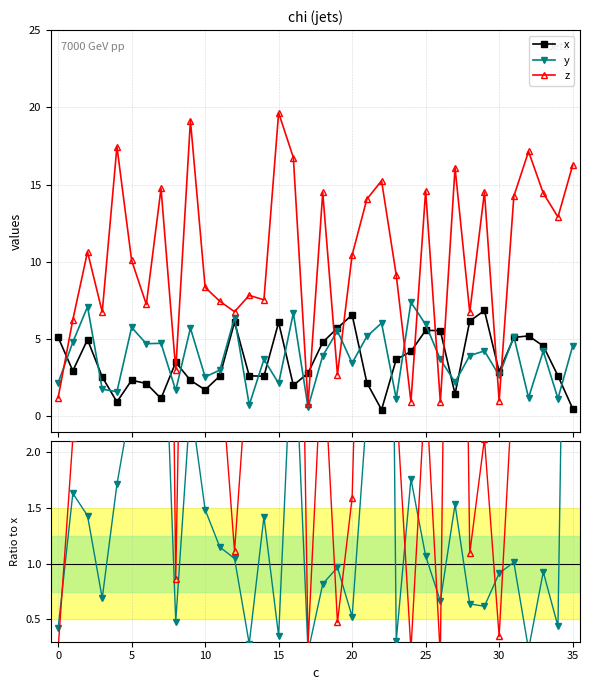

Which series ends up on top after the final intersection of z and x?

z